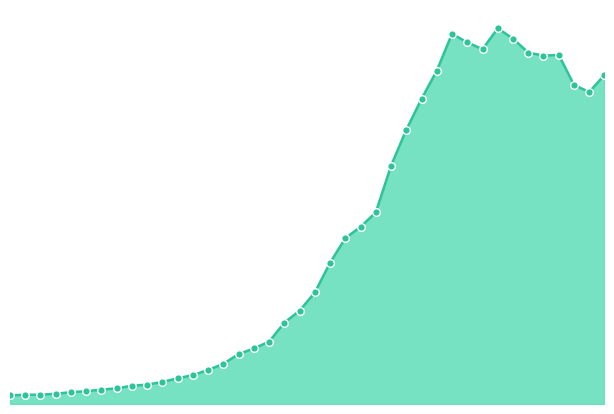

How many lines are shown in the chart?

1